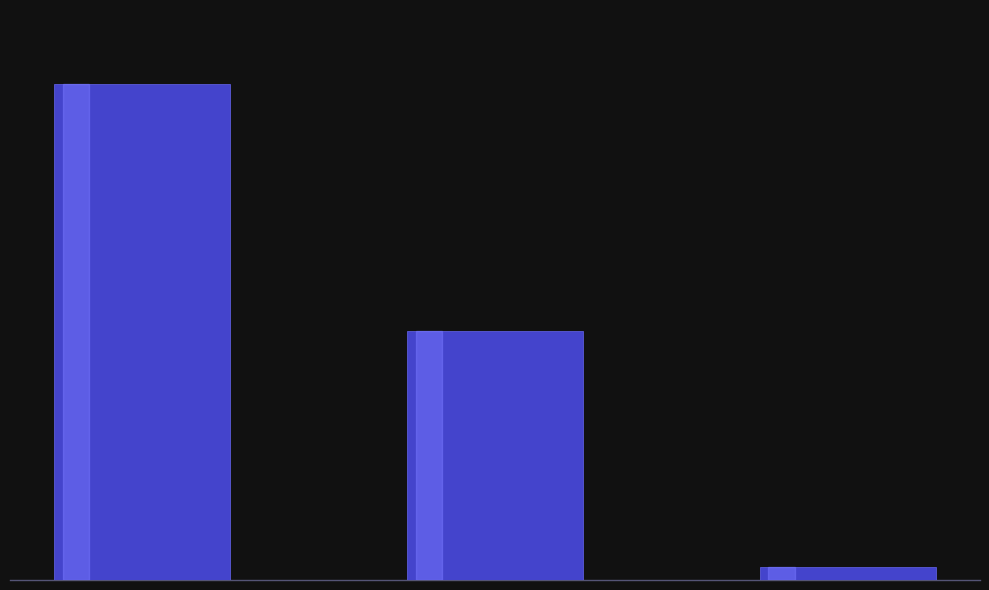

Does the chart contain any negative values?

No